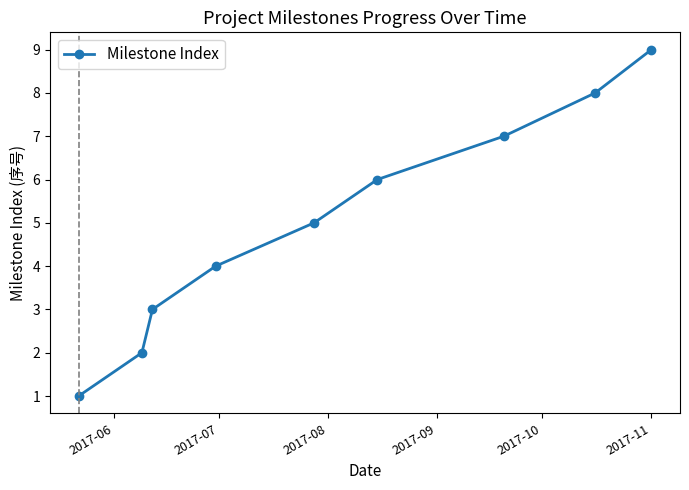

What is the greatest value displayed?

9